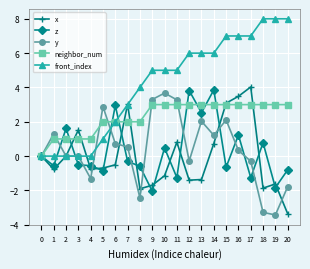

What is the average value of the z series?

0.3